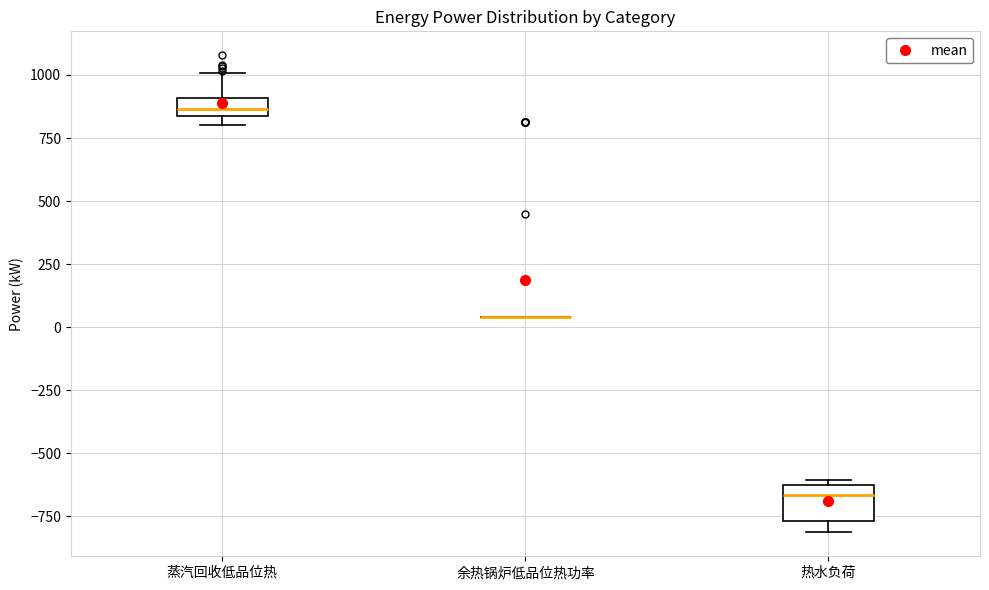

Comparing the boxes themselves (not the whiskers), which one is the tallest?

热水负荷